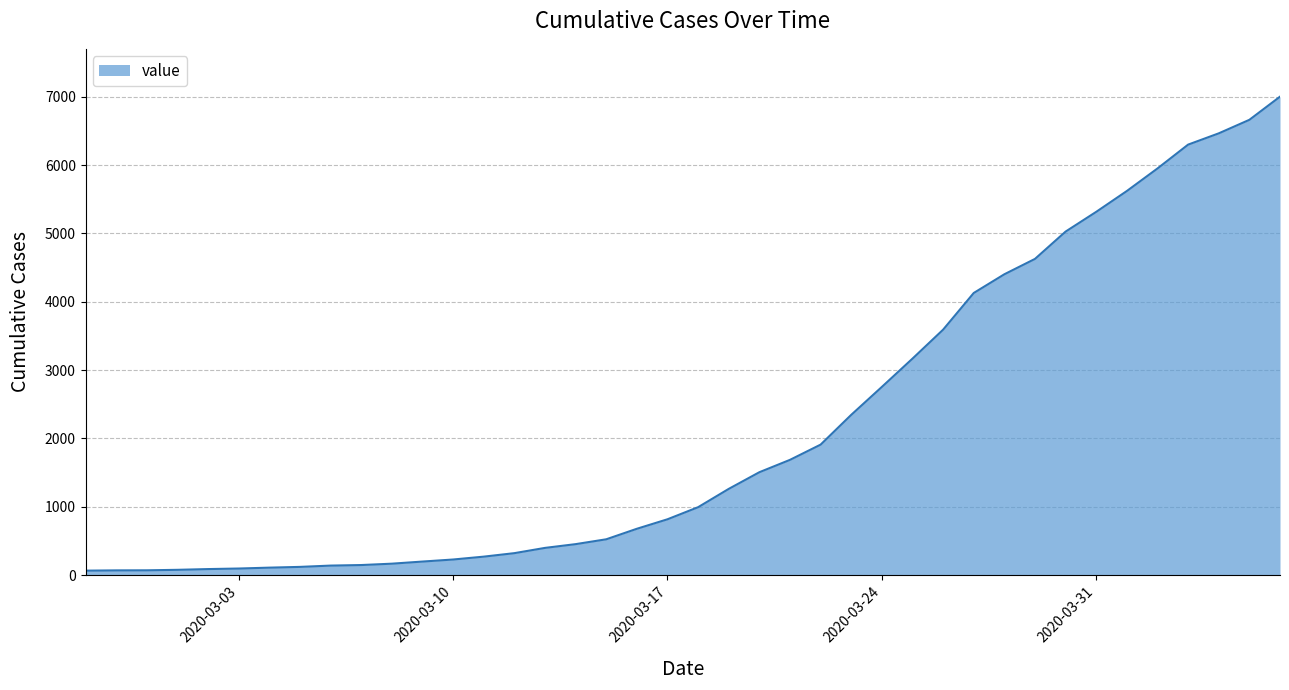

What is the greatest value displayed?

7003